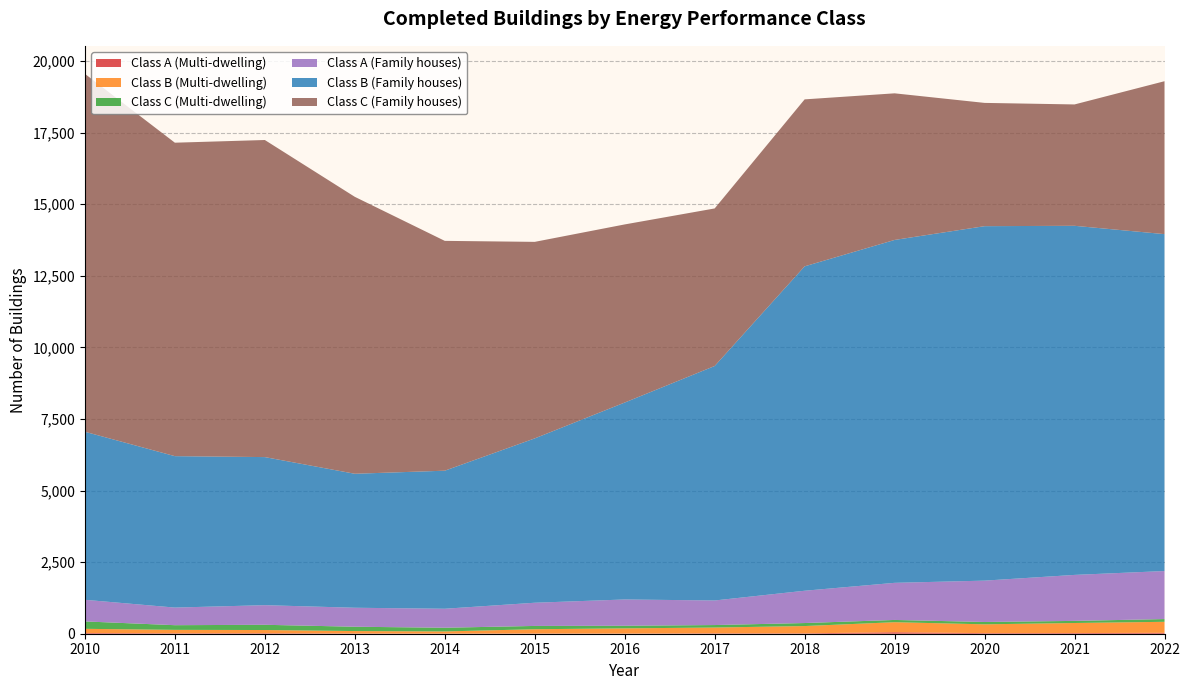

Reading left to right, list all the values displayed in this chart.

Class A (Multi-dwelling): 24	16	18	8	5	8	6	15	14	52	21	23	32
Class B (Multi-dwelling): 147	119	111	85	75	149	181	201	254	350	307	351	384
Class C (Multi-dwelling): 259	163	183	151	129	115	91	87	105	79	82	74	96
Class A (Family houses): 755	615	685	663	663	810	918	858	1128	1296	1444	1606	1677
Class B (Family houses): 5868	5288	5171	4679	4821	5739	6877	8188	11328	11974	12378	12191	11765
Class C (Family houses): 12499	10946	11073	9671	8026	6863	6220	5502	5831	5120	4305	4238	5340